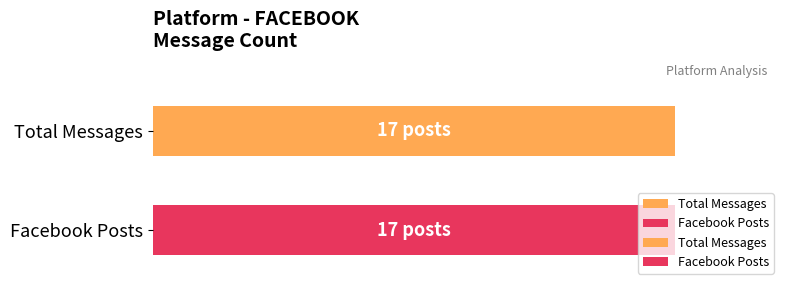

Is it true that the value at FACEBOOK is 17?

True